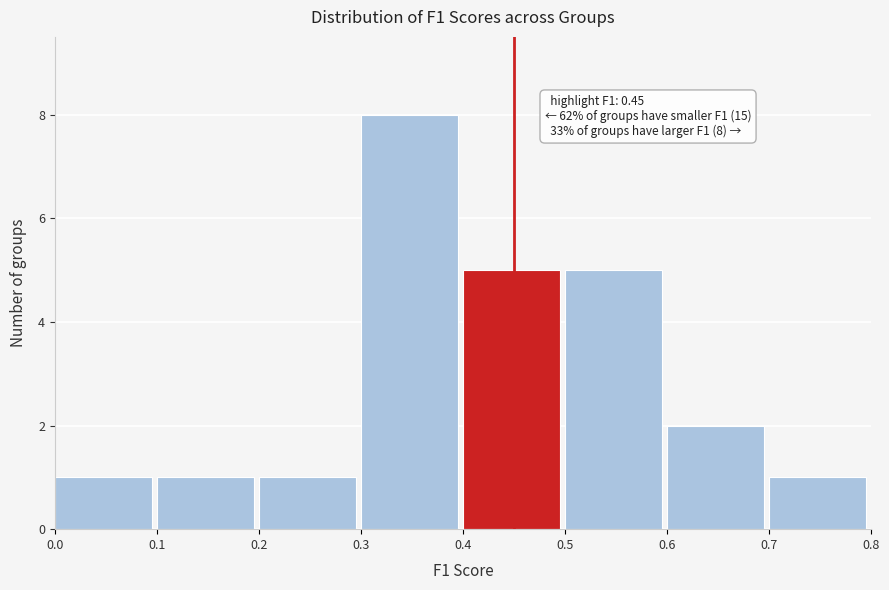

Over which range of the x-axis is the bar tallest?

0.3 to 0.4